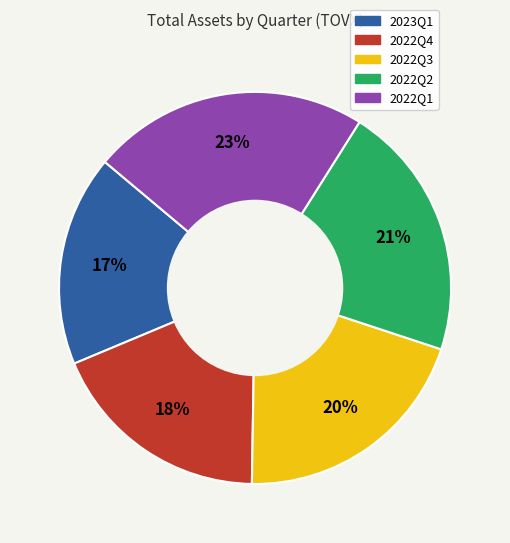

Is it true that 2022Q4 is 6% of the pie?

False